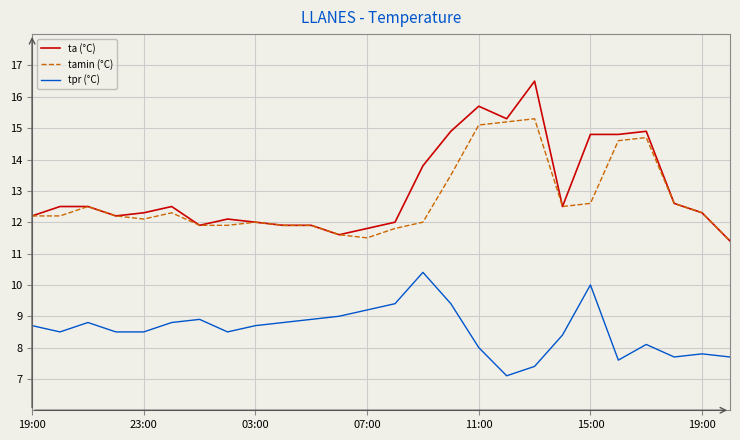

Rank the series by their maximum value, from highest to lowest.

ta (°C), tamin (°C), tpr (°C)